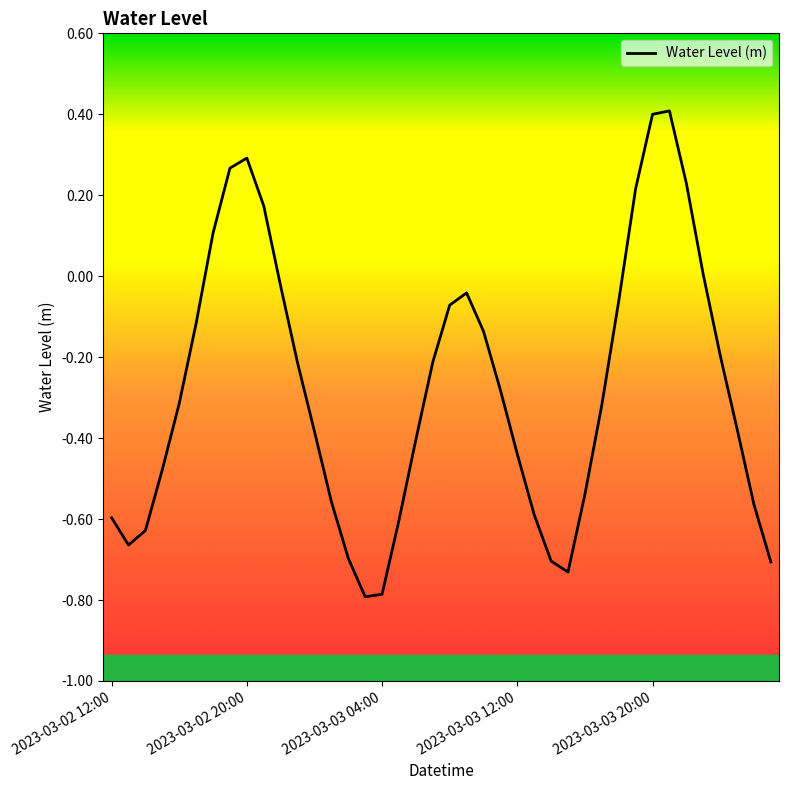

What is the difference between the maximum and minimum values?

1.2